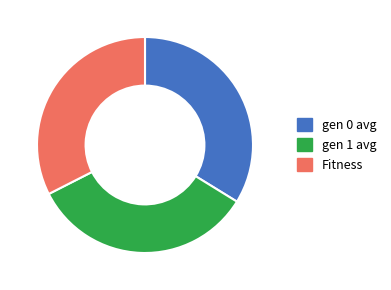

The Fitness slice represents 32% of the pie. True or false?

True